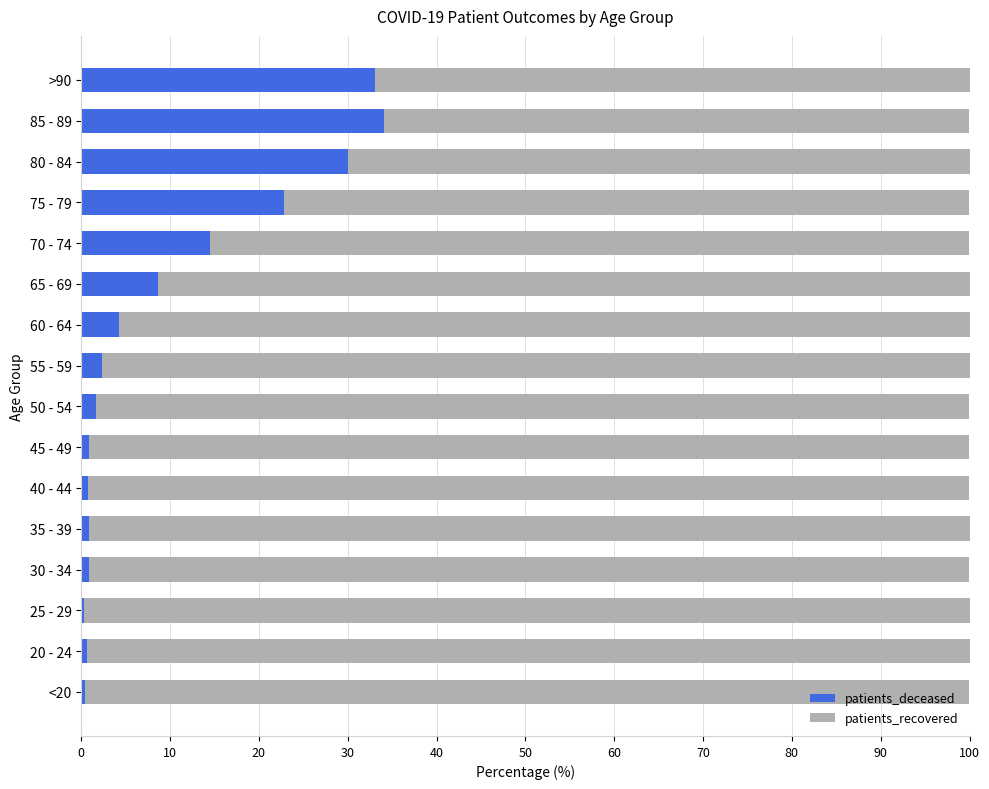

What is the sum of all patients_deceased values?

156.3